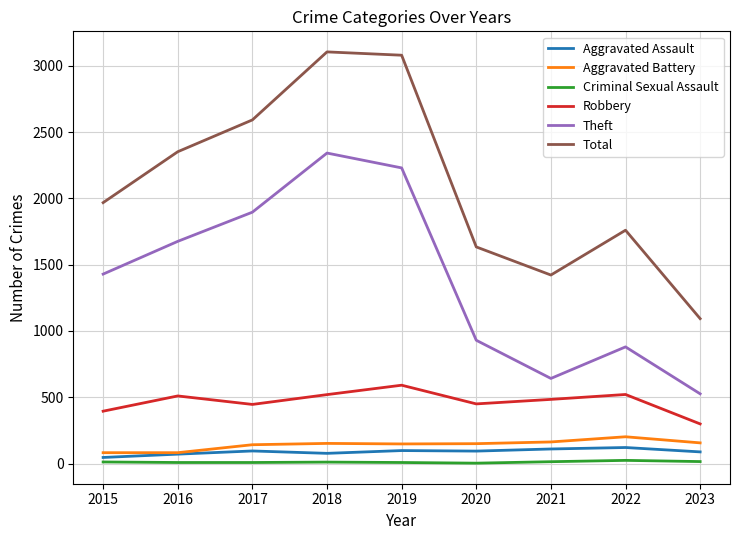

What is the maximum value shown in the chart?

3105